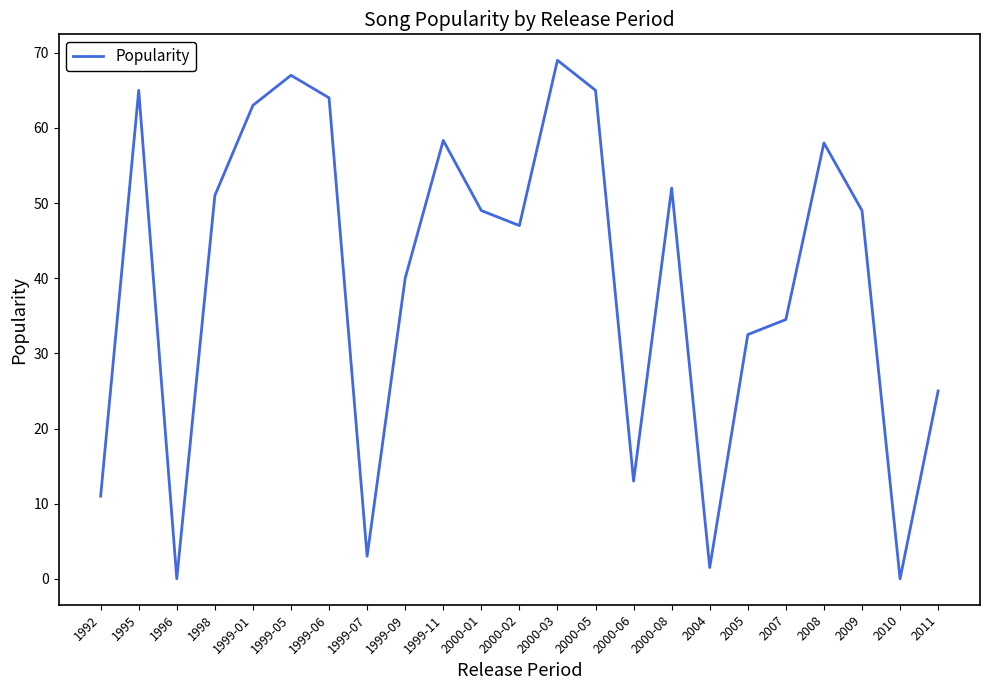

What is the difference between the maximum and second lowest values?

69.0